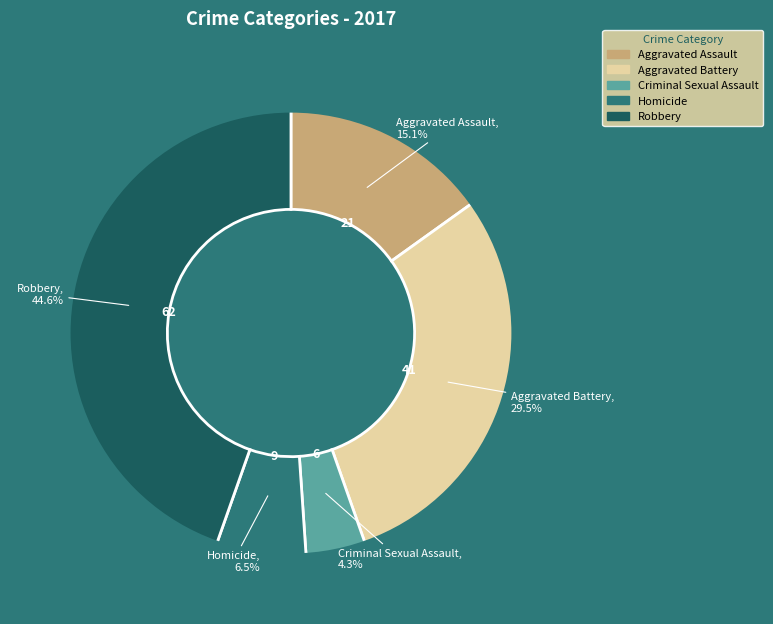

Rank the categories by value from lowest to highest.

Criminal Sexual Assault, Homicide, Aggravated Assault, Aggravated Battery, Robbery